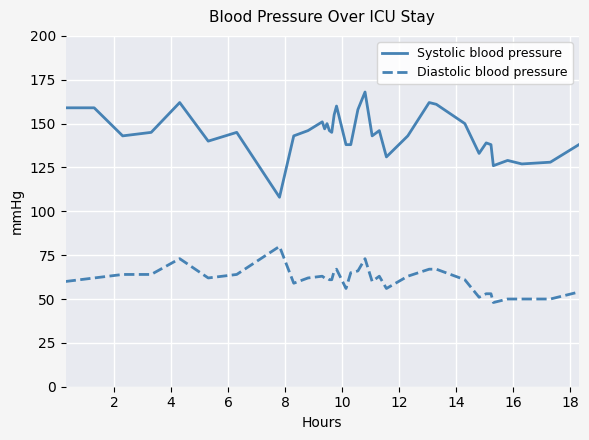

What is the difference between the maximum and minimum values in the Diastolic blood pressure series?

32